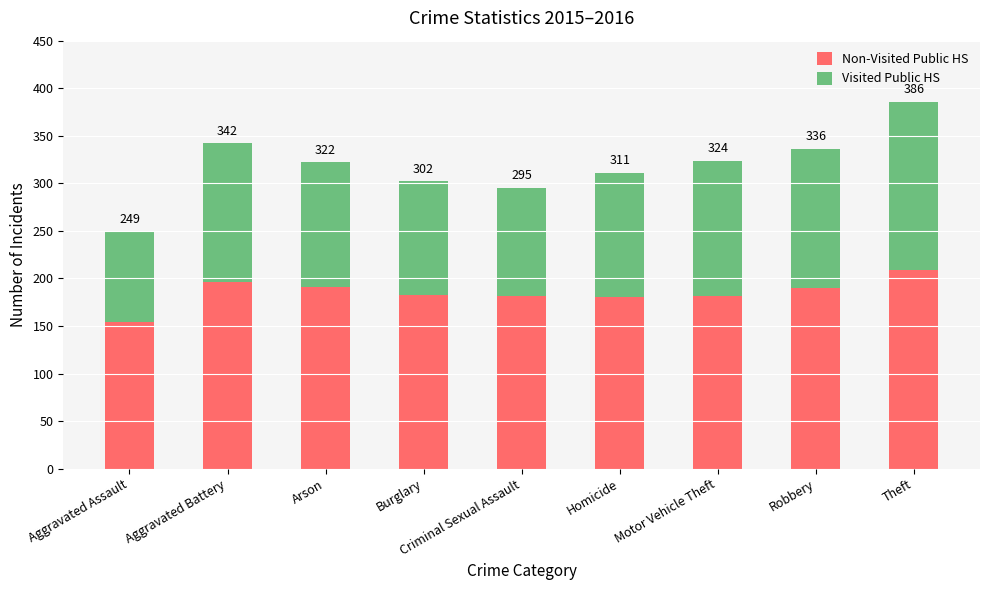

Does the chart contain any negative values?

No